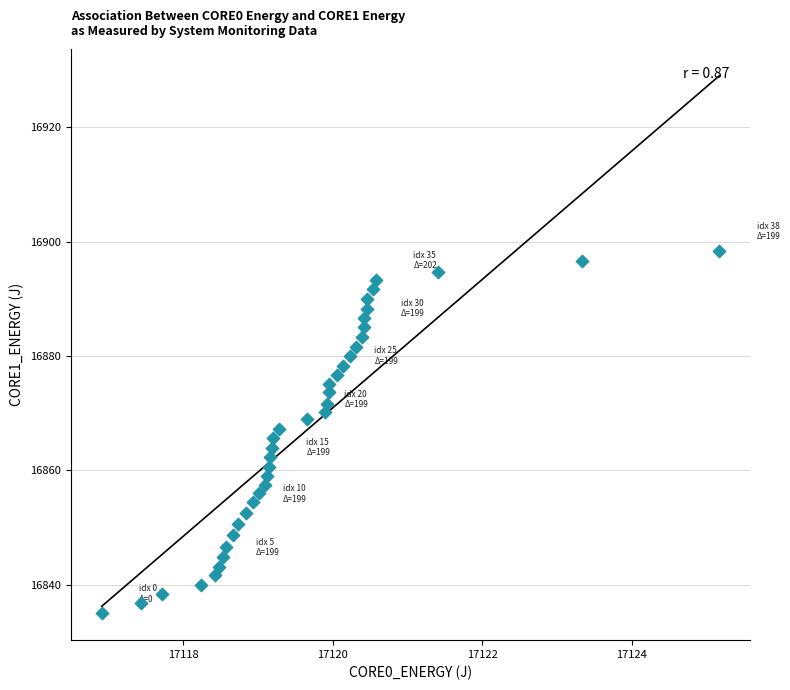

What is the range of X values (max minus min)?

8.3